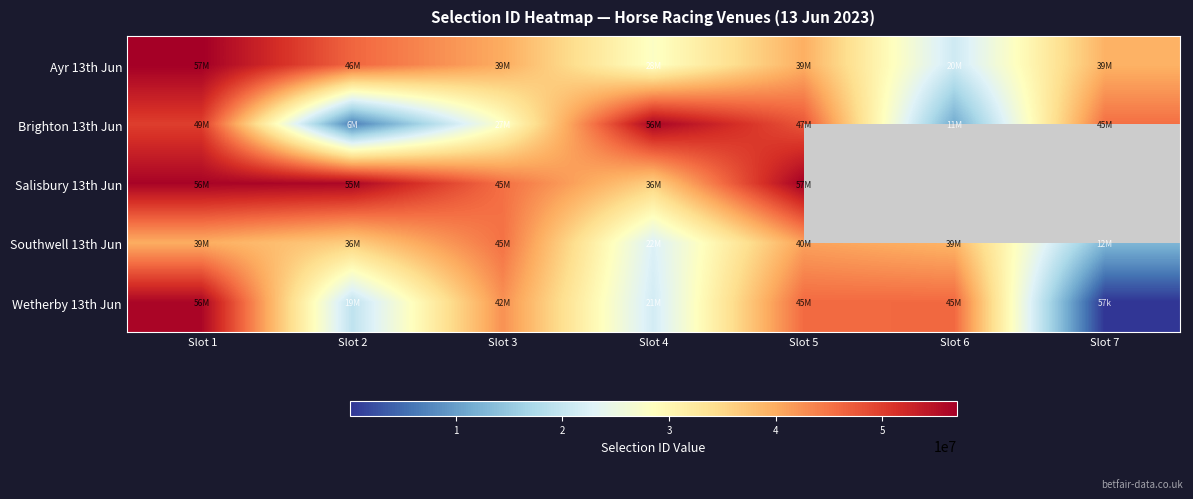

Which series has the largest total across all categories?

Ayr 13th Jun